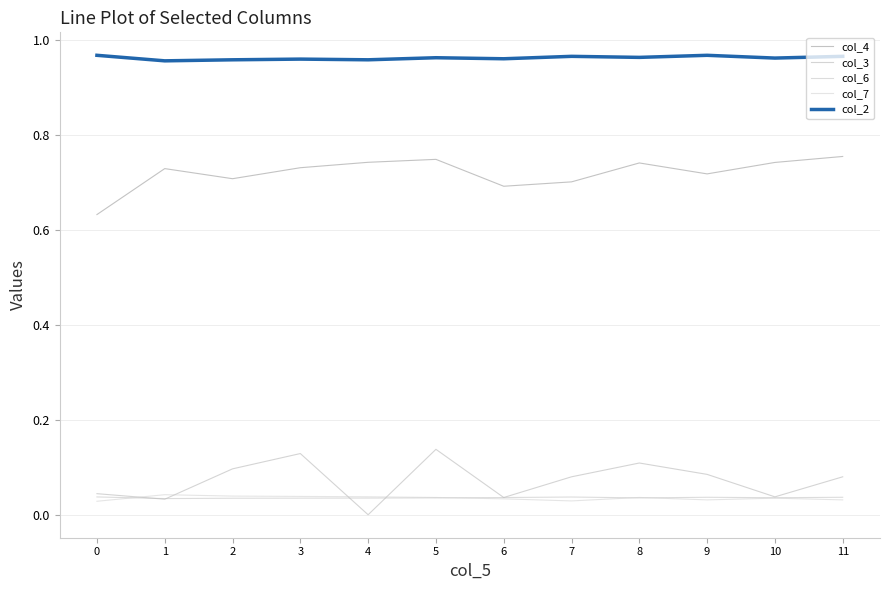

Read the col_3 value at 7.

0.1